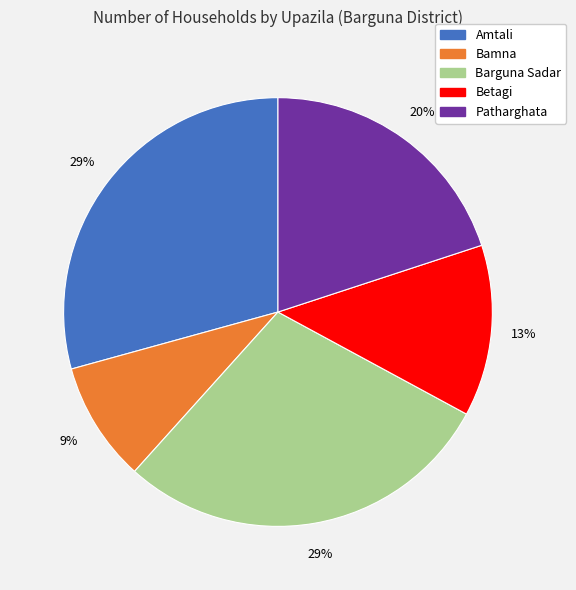

To the nearest percent, what portion does Bamna represent?

9%